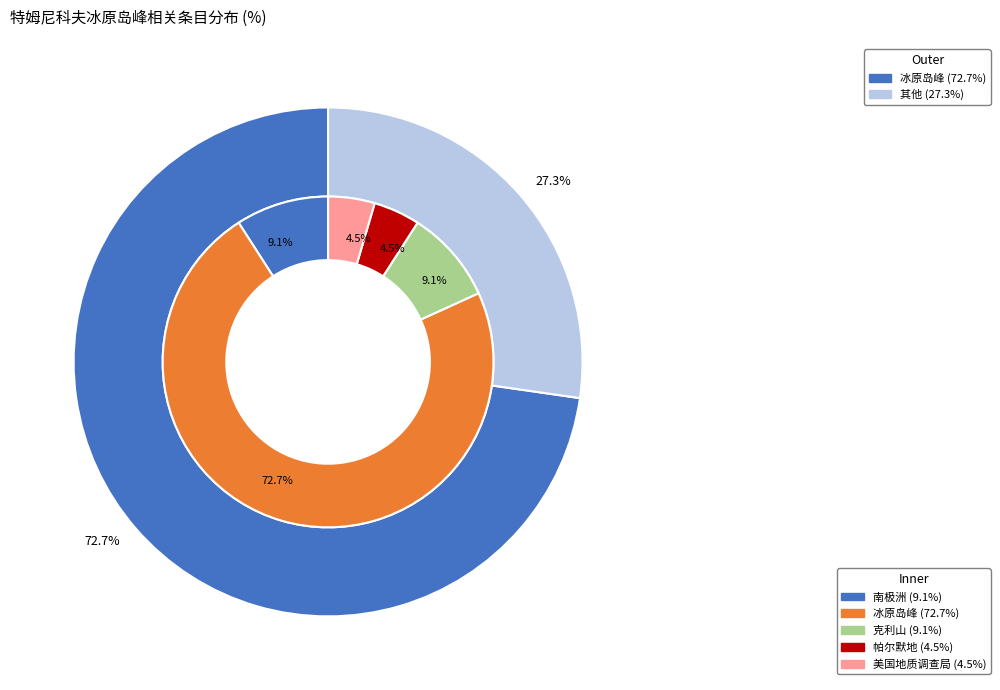

Which category accounts for the majority?

冰原岛峰